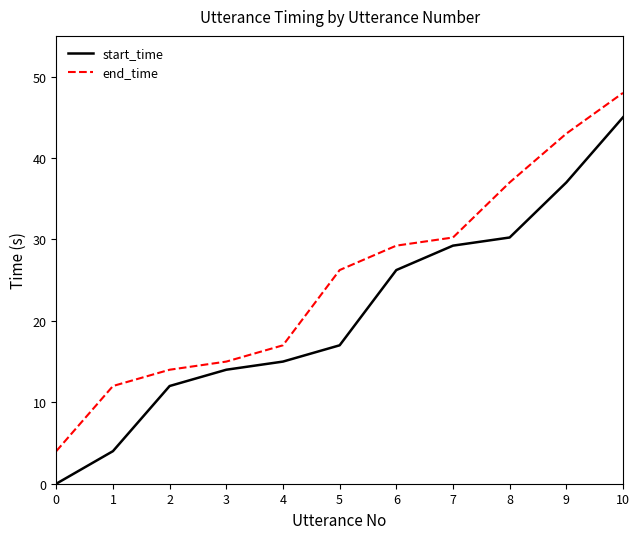

The start_time series shows 12.0 at 2. True or false?

True